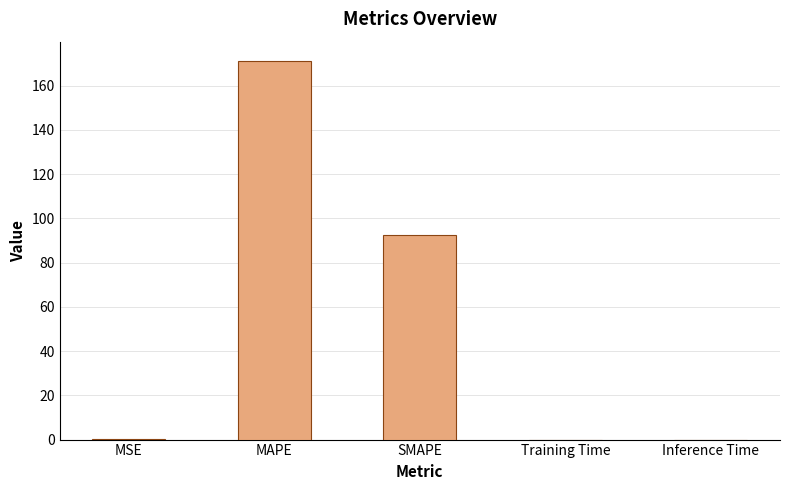

How many data points does each series have?

5